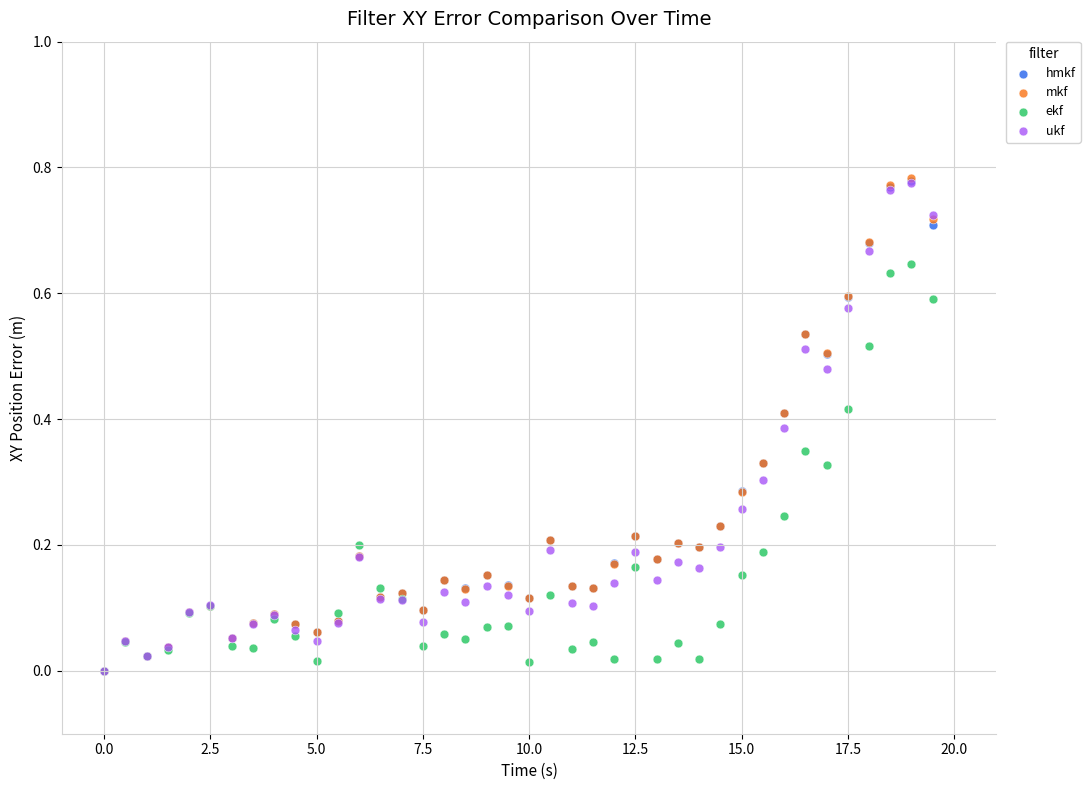

What are all the series names shown in the legend?

hmkf, mkf, ekf, ukf